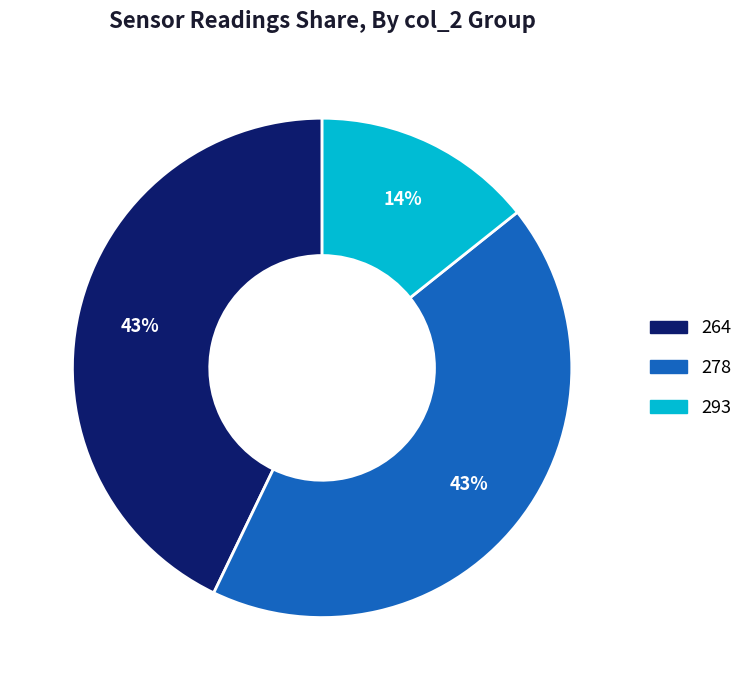

Does any single category account for the majority?

No